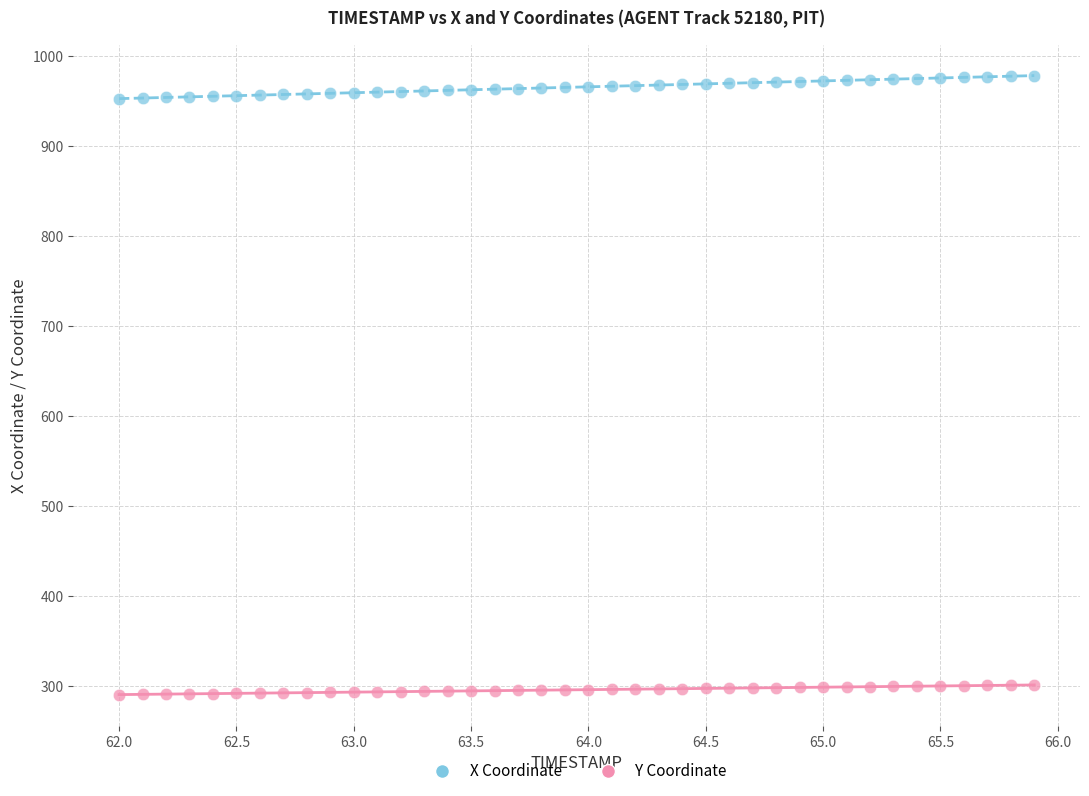

Which series reaches the minimum Y coordinate?

Y Coordinate